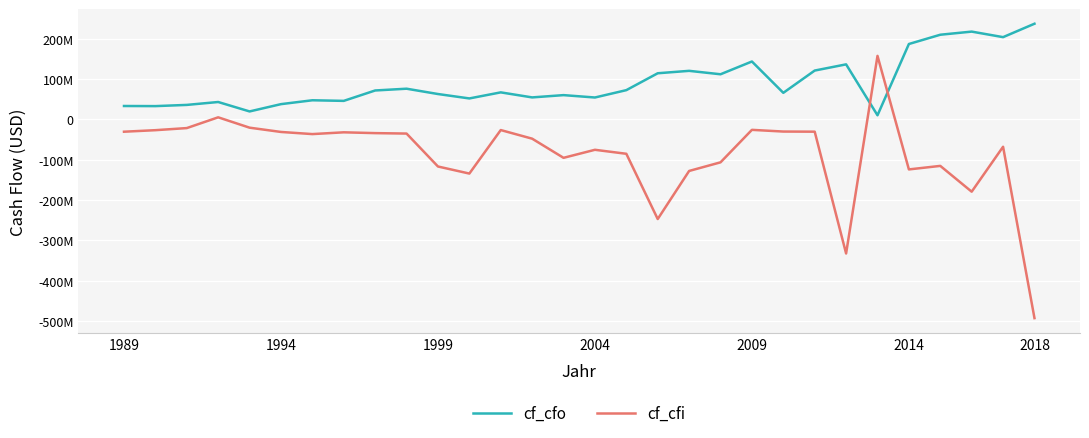

True or false: cf_cfo has more than 0 interior local peaks.

True